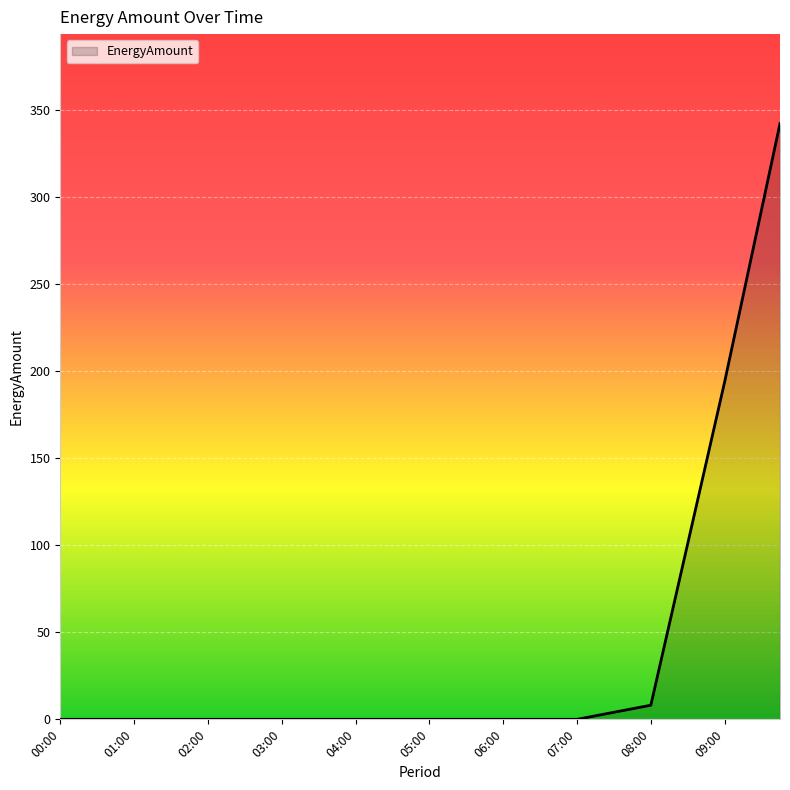

What is the difference between the maximum and minimum values?

342.4